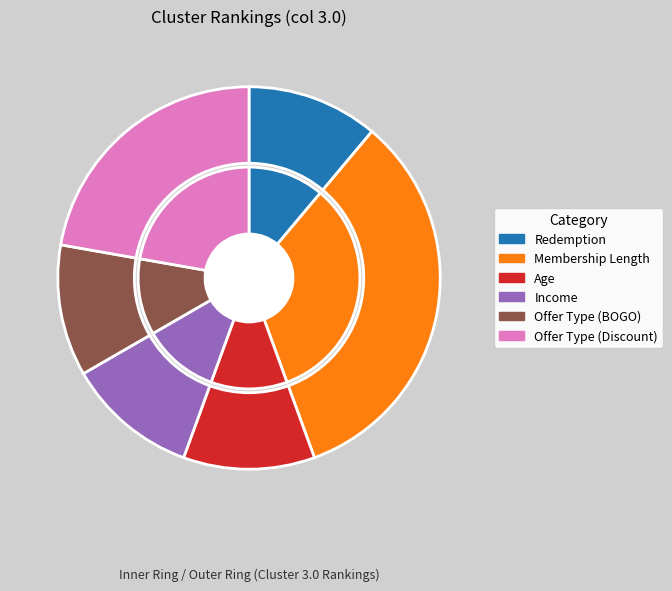

How many slices are in this pie chart?

6